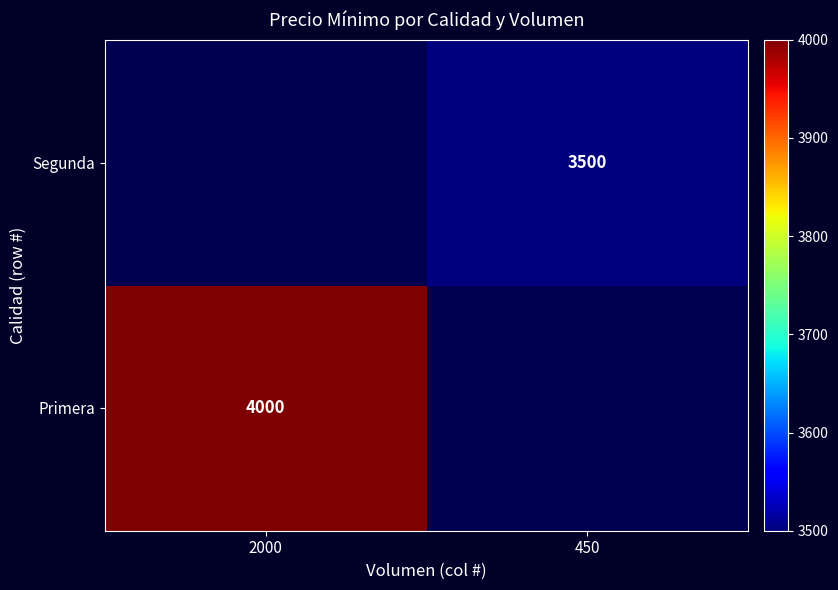

The Primera series shows 4000 at 2000. True or false?

True